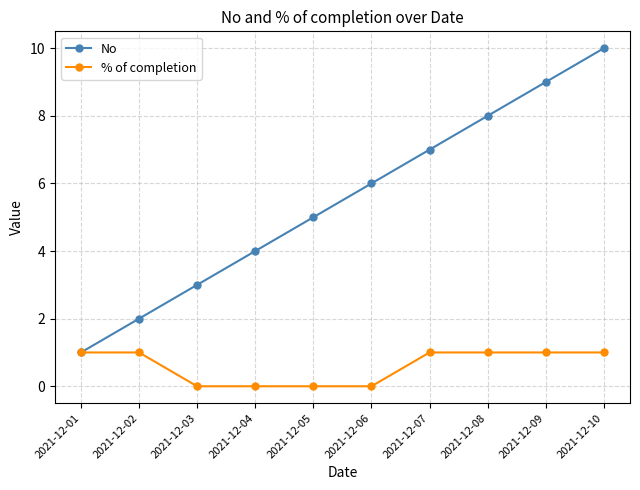

Reading right to left, extract all data points from this chart.

No: 2021-12-10=10	2021-12-09=9	2021-12-08=8	2021-12-07=7	2021-12-06=6	2021-12-05=5	2021-12-04=4	2021-12-03=3	2021-12-02=2	2021-12-01=1
% of completion: 2021-12-10=1	2021-12-09=1	2021-12-08=1	2021-12-07=1	2021-12-06=0	2021-12-05=0	2021-12-04=0	2021-12-03=0	2021-12-02=1	2021-12-01=1